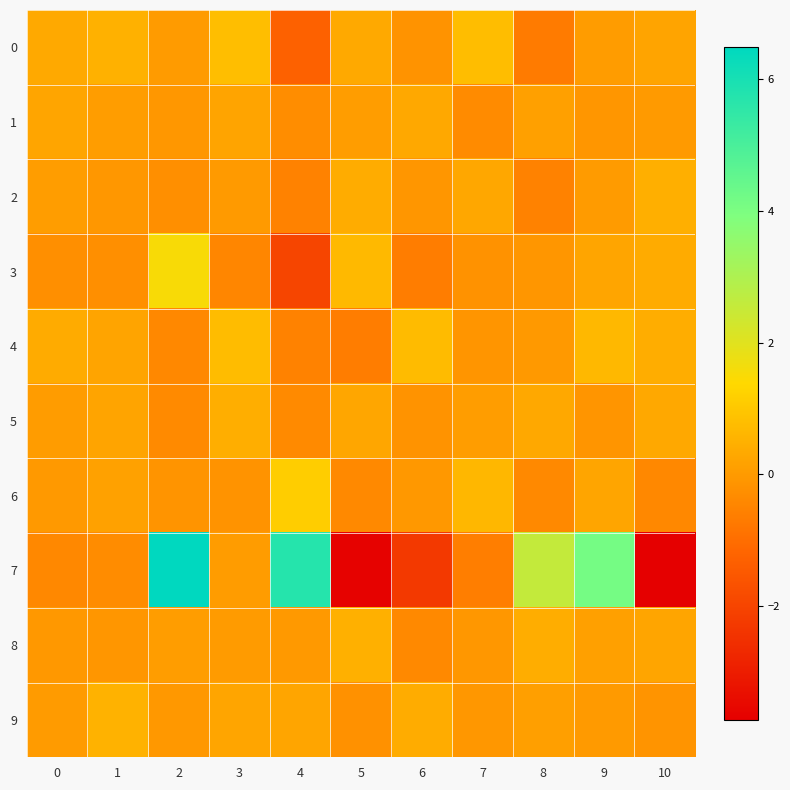

Which series changed the most between 1 and 2?

7